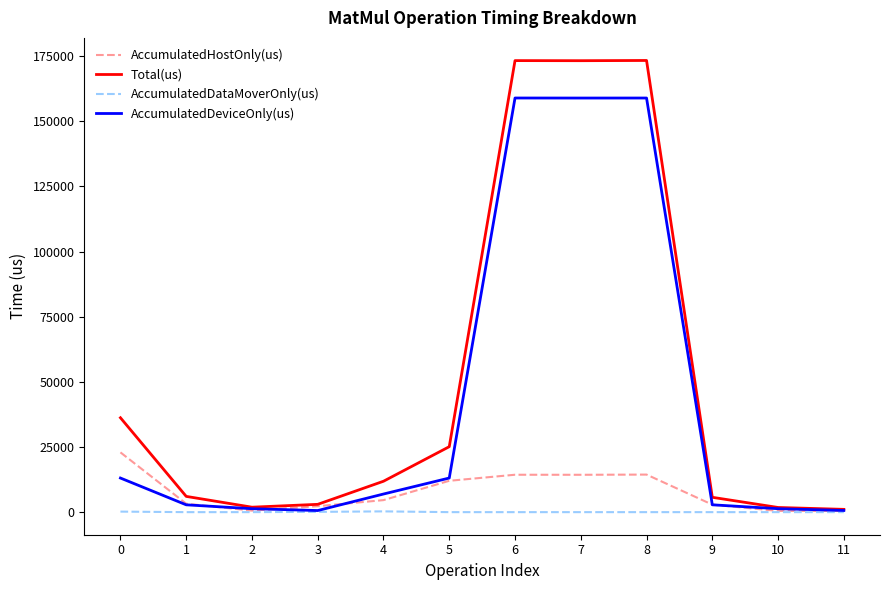

Between 1 and 8, which series saw the biggest shift?

Total(us)